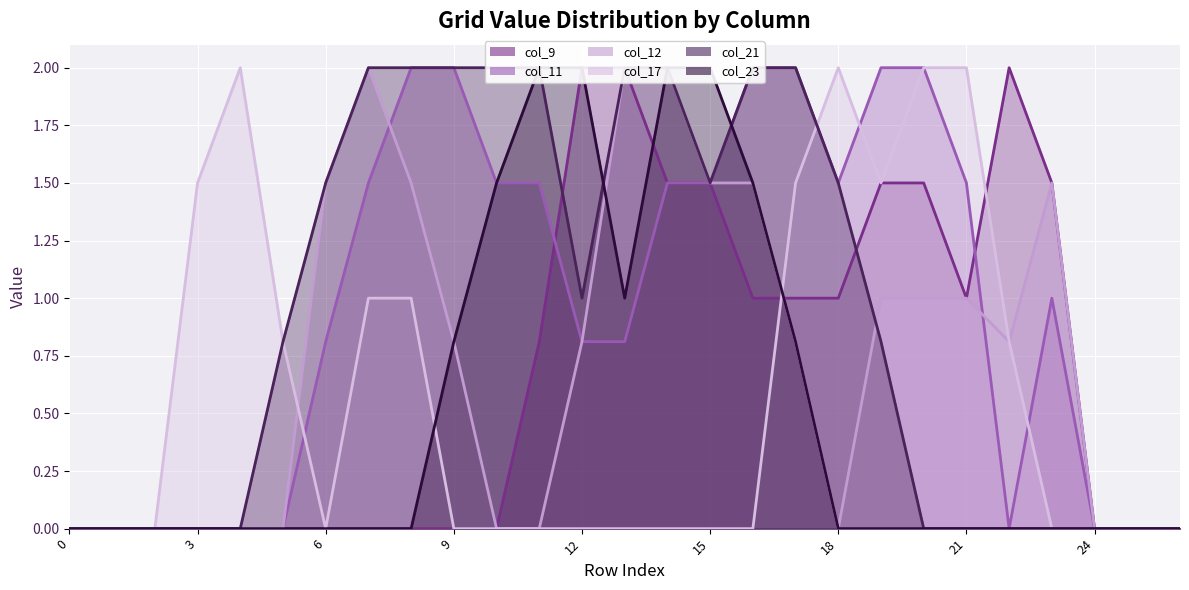

How many positive values does the col_11 series have?

17